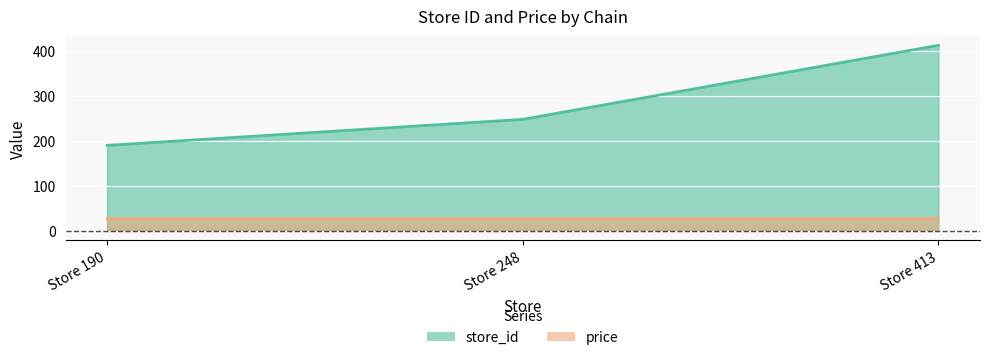

What is the change in value from Store 190 to Store 413?

+223